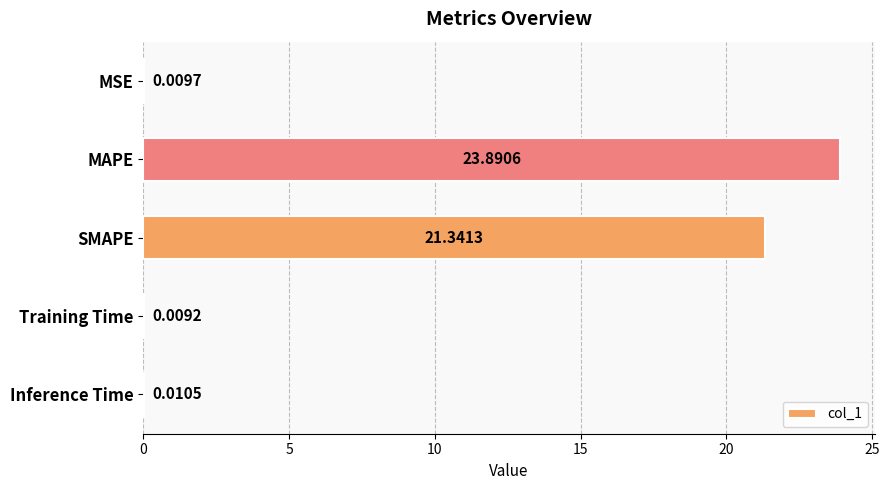

Which has a higher value, Training Time or MSE?

MSE